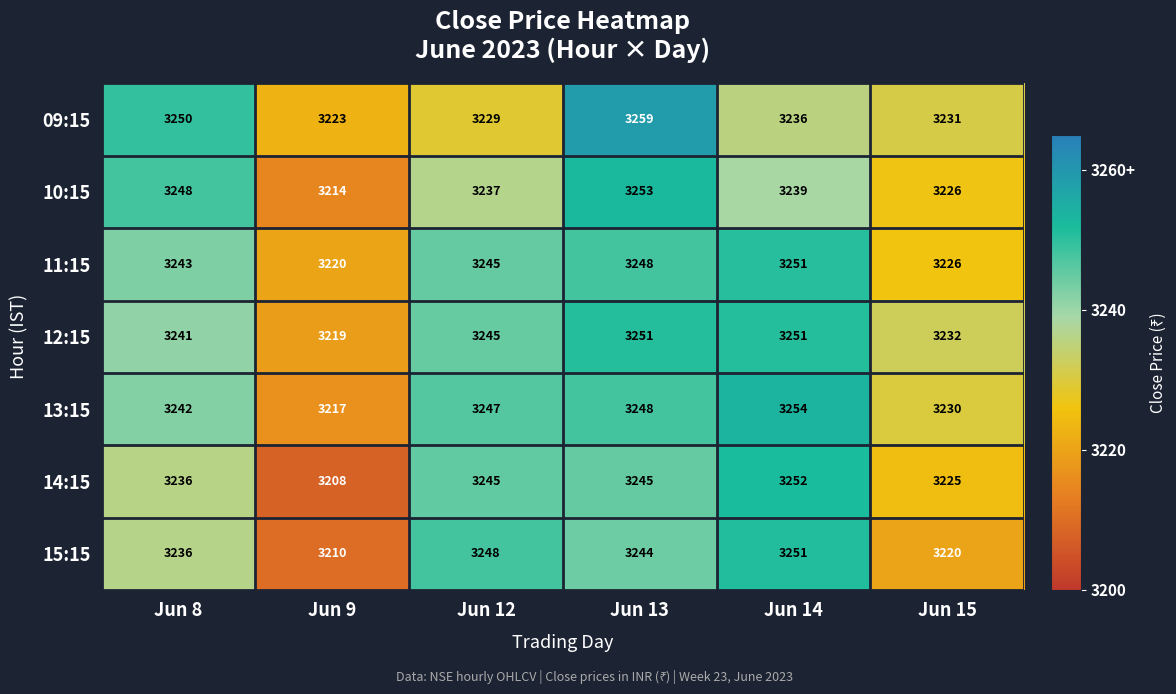

At which category does the chart reach its minimum across all series?

Jun 9